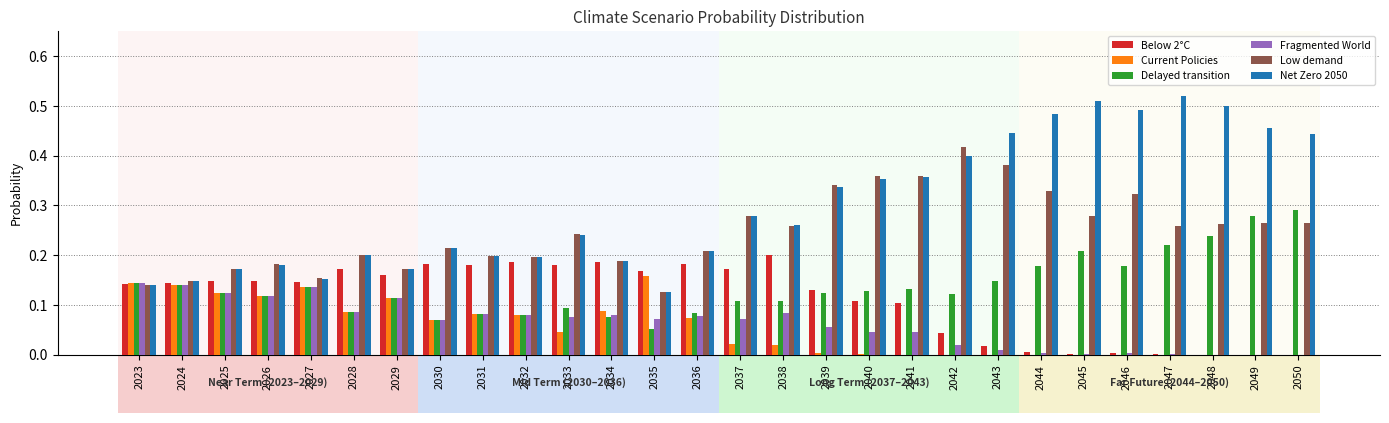

Which series has the largest total across all categories?

Net Zero 2050